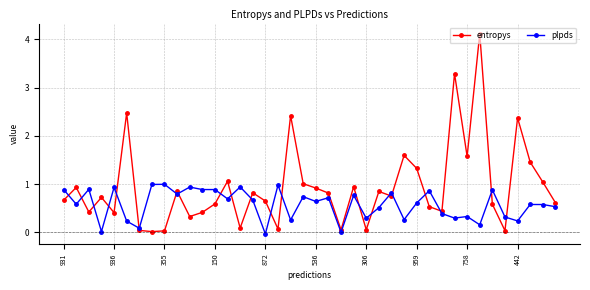

Does the chart display data point markers on the line(s)?

Yes